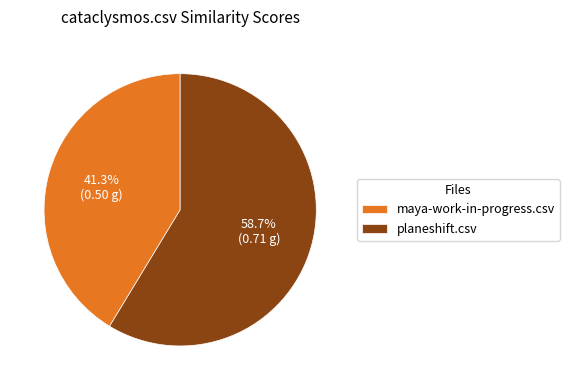

To the nearest percent, what is the difference between the planeshift.csv and maya-work-in-progress.csv slice percentages?

17%